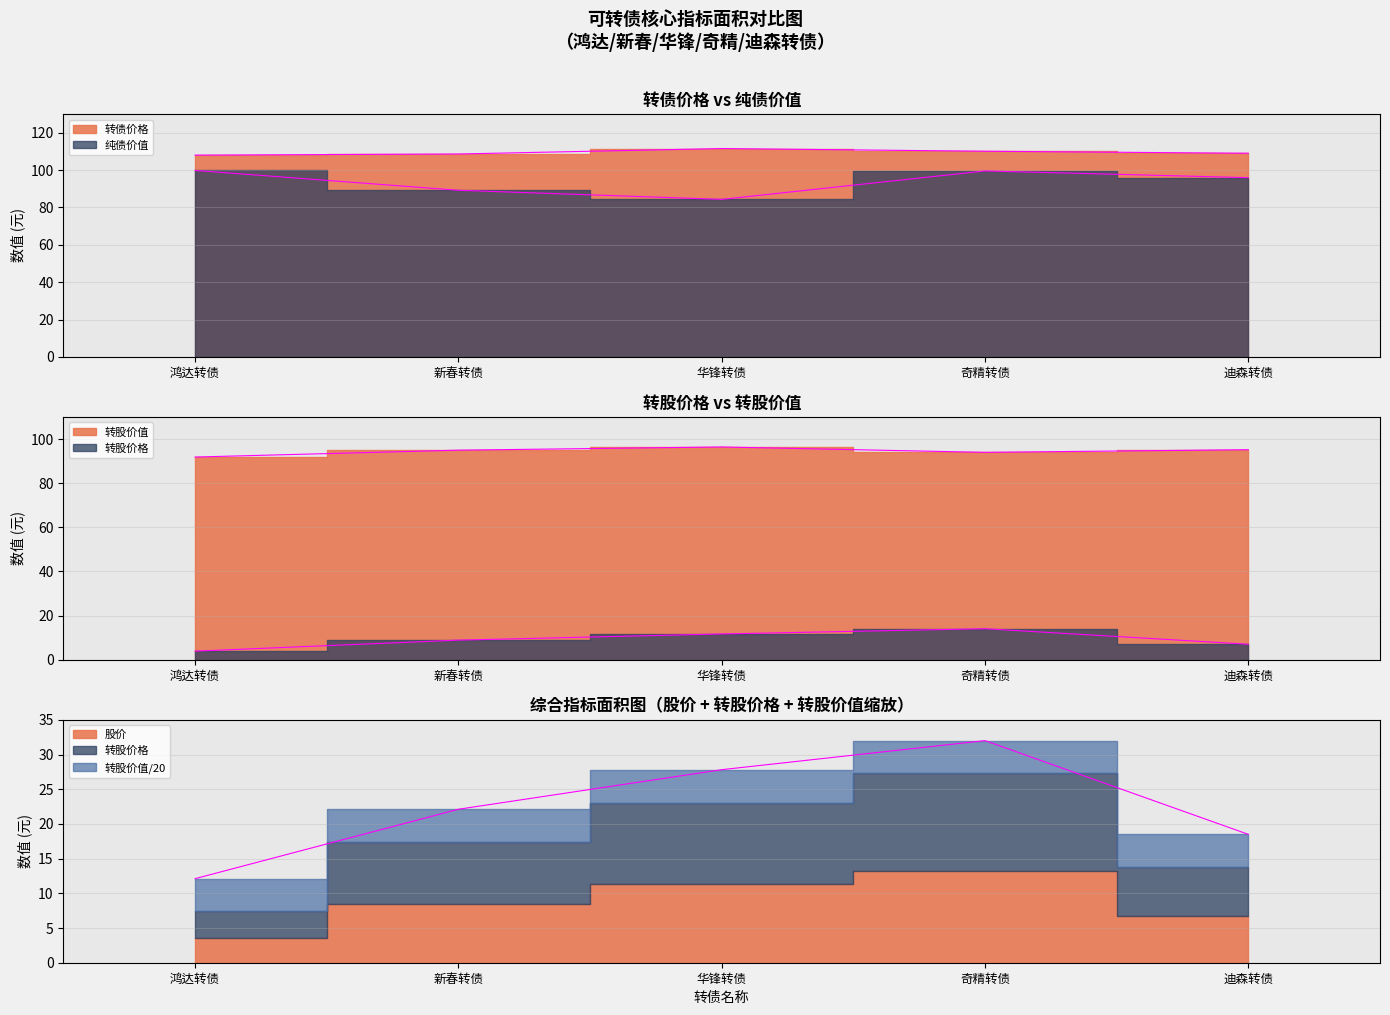

True or false: 股价 and 纯债价值 cross at least once.

False